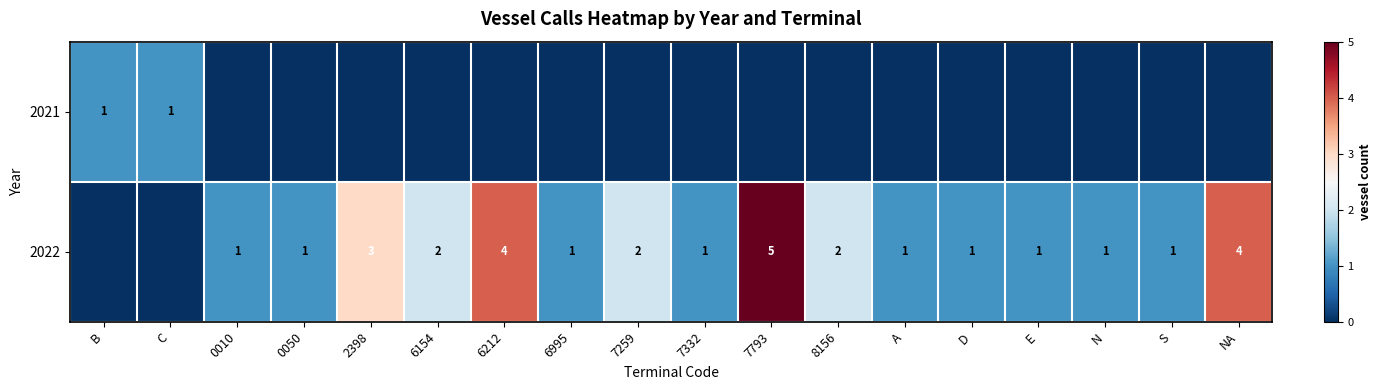

True or false: 2022 has a value of 1 at N.

True